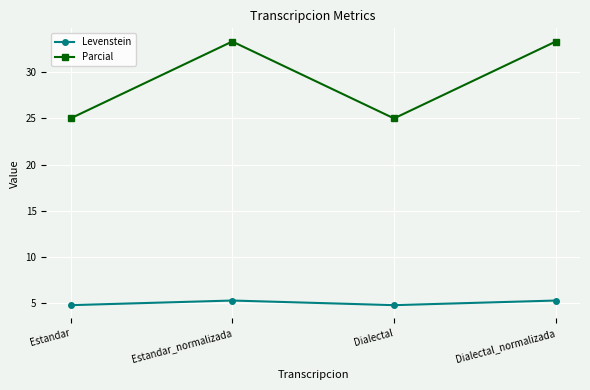

Which series has the widest spread of values?

Parcial